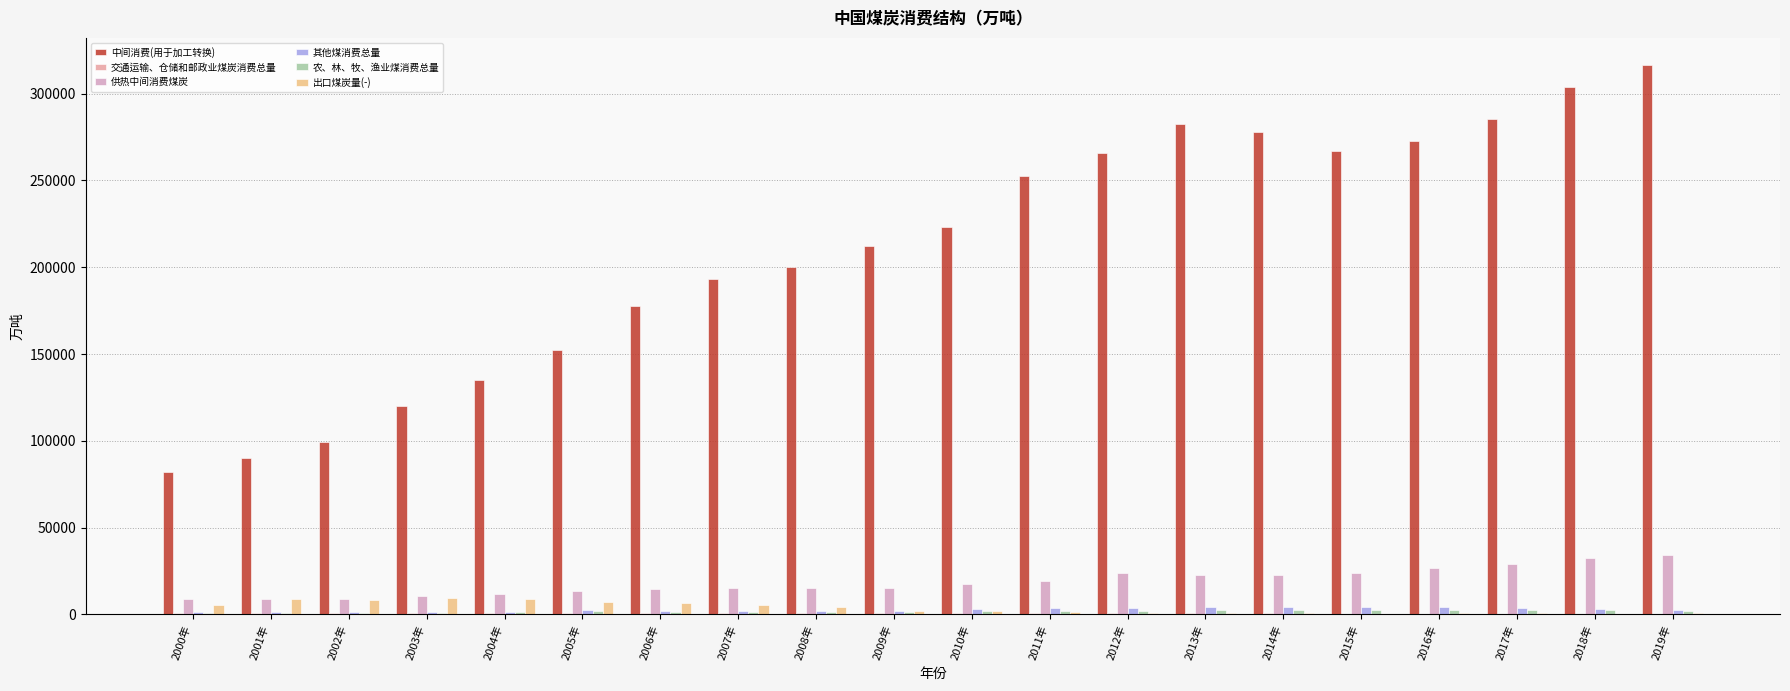

What is the label of the 13th bar from the left?

2012年